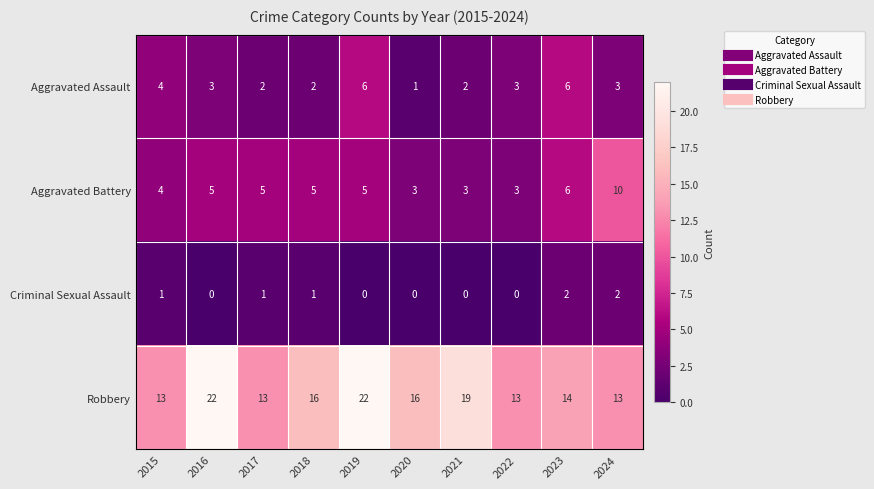

At how many categories does at least one series exceed 3?

10